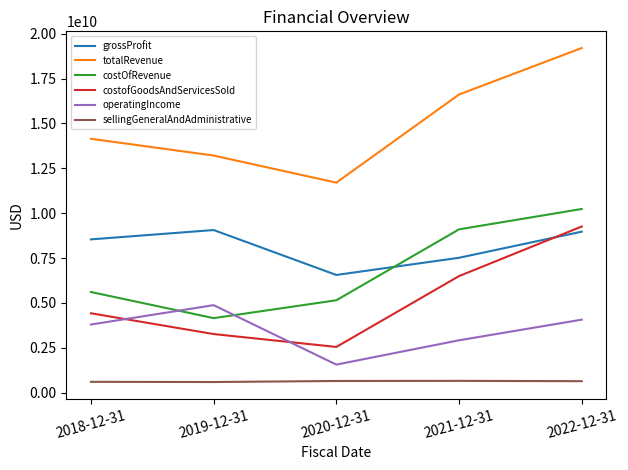

True or false: grossProfit has a value of 2930241199 at 2022-12-31.

False